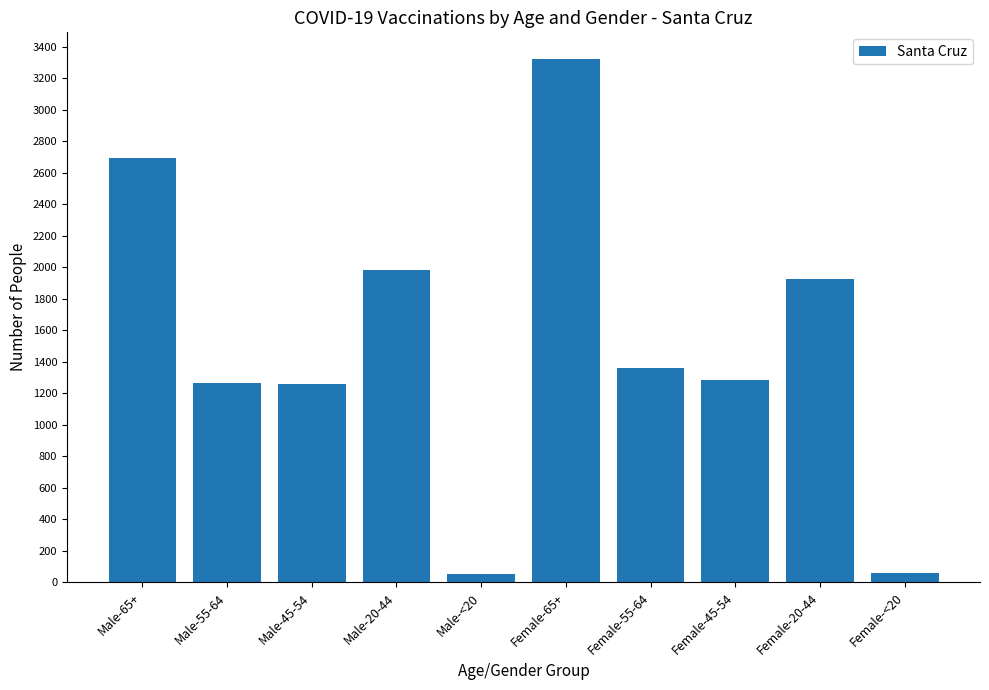

Approximately how many times larger is the value at Male-45-54 compared to Female-20-44?

0.7